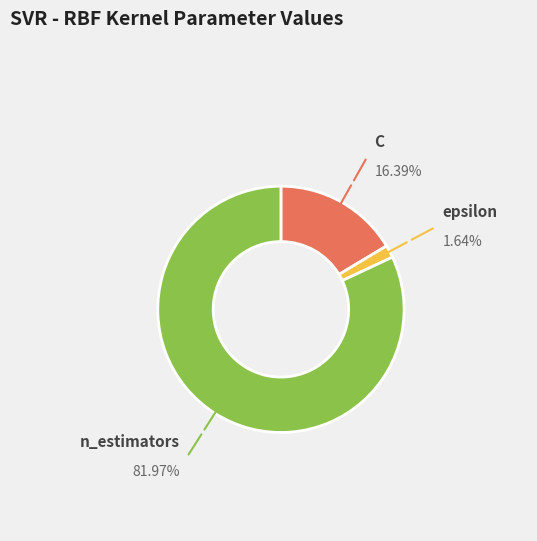

Does any single category account for the majority?

Yes